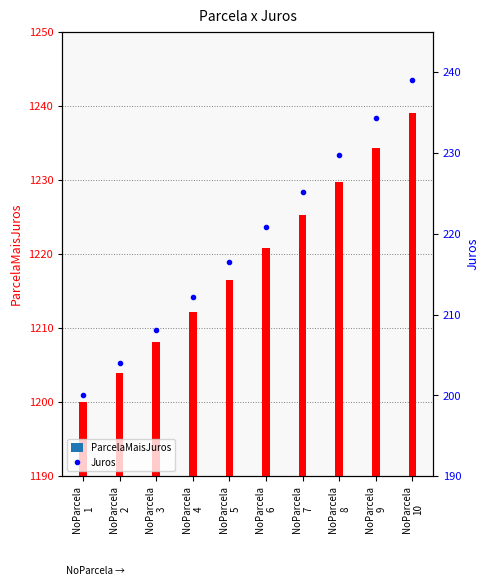

What are all the series names shown in the legend?

ParcelaMaisJuros, Juros